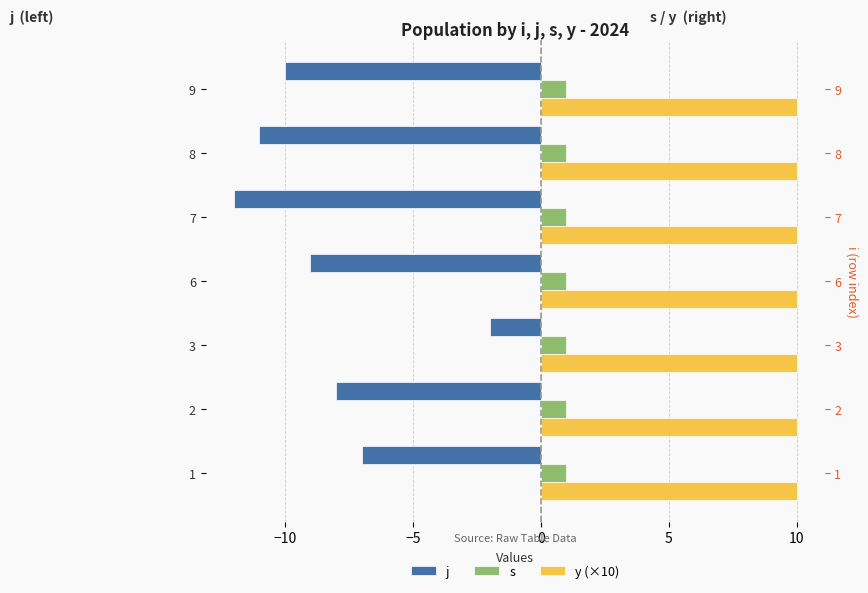

Count the number of categories in the chart.

7